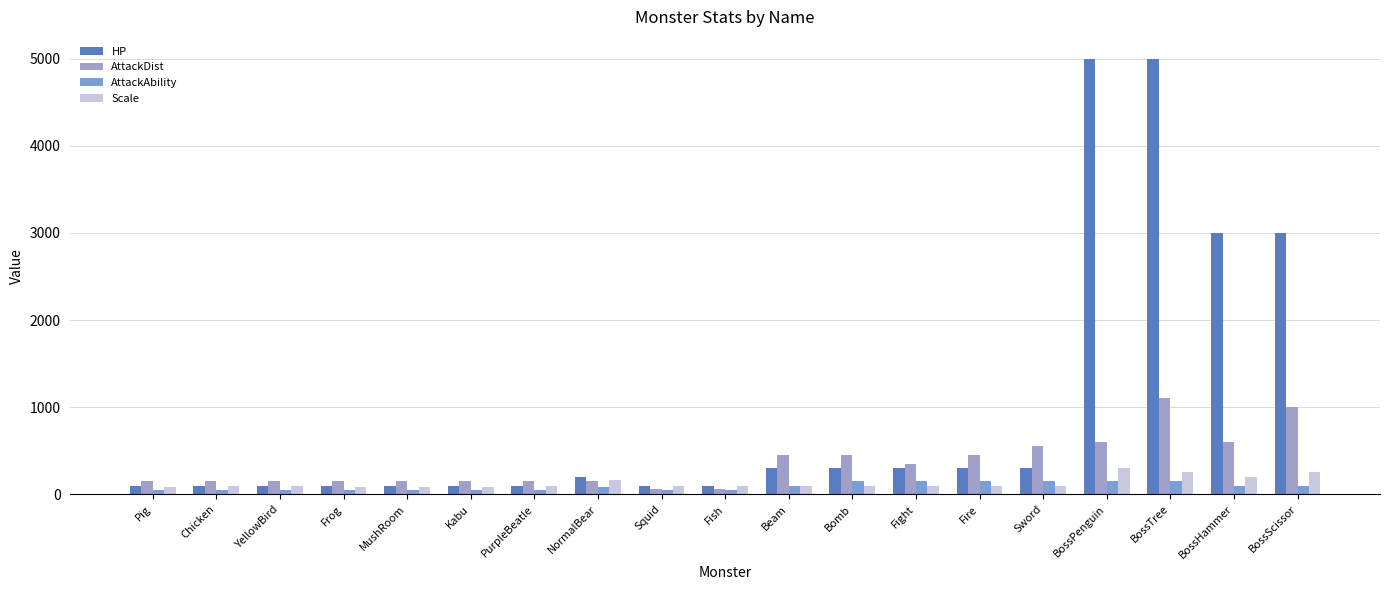

How many bars are there in total?

76